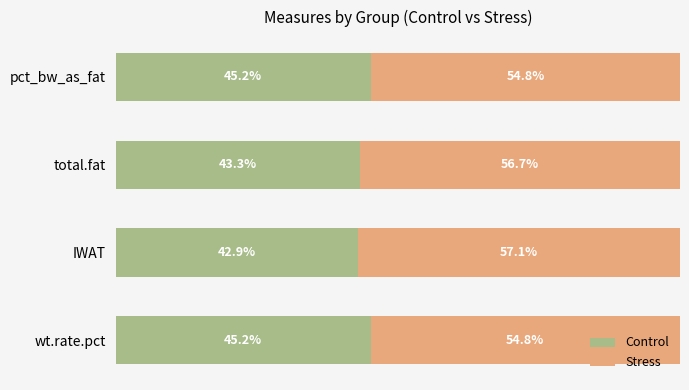

What are all the series names shown in the legend?

Control, Stress